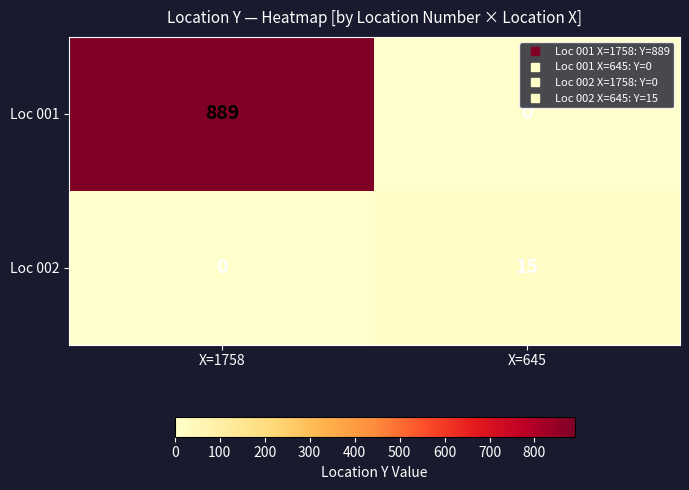

Which series has the largest total across all categories?

Loc 001